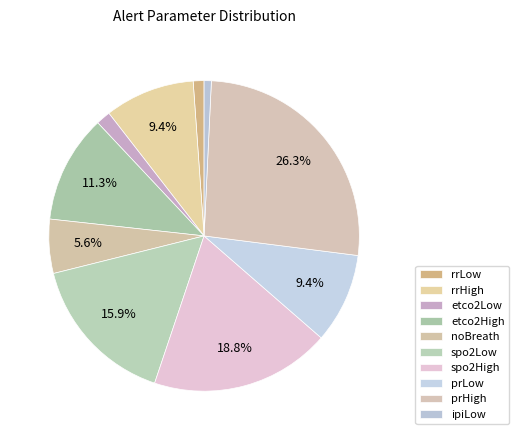

To the nearest percent, what portion does spo2Low represent?

16%